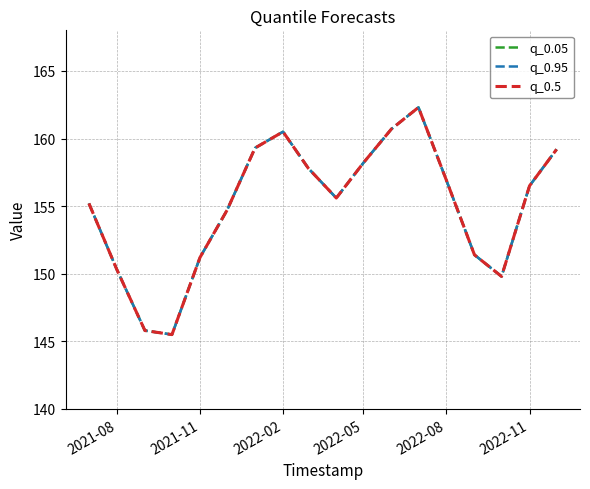

Reading left to right, transcribe all the data shown in this chart.

q_0.05: 155.2	150.3	145.8	145.5	151.2	154.7	159.3	160.5	157.8	155.6	158.2	160.7	162.3	156.9	151.4	149.8	156.5	159.2
q_0.95: 155.2	150.3	145.8	145.5	151.2	154.7	159.3	160.5	157.8	155.6	158.2	160.7	162.3	156.9	151.4	149.8	156.5	159.2
q_0.5: 155.2	150.3	145.8	145.5	151.2	154.7	159.3	160.5	157.8	155.6	158.2	160.7	162.3	156.9	151.4	149.8	156.5	159.2